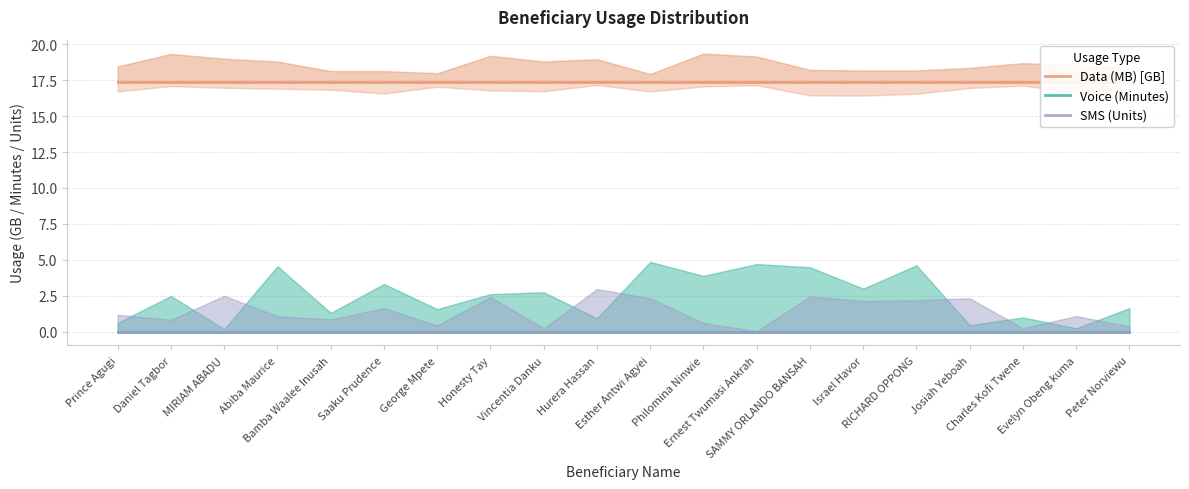

Which series has the widest spread of values?

Data (MB) [GB]